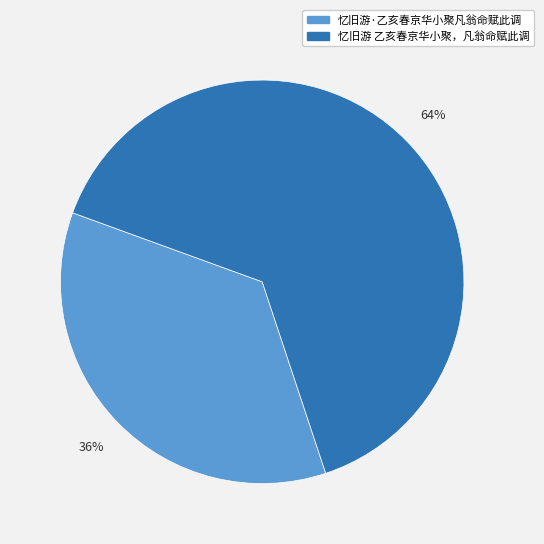

Is there a majority slice in this chart?

Yes